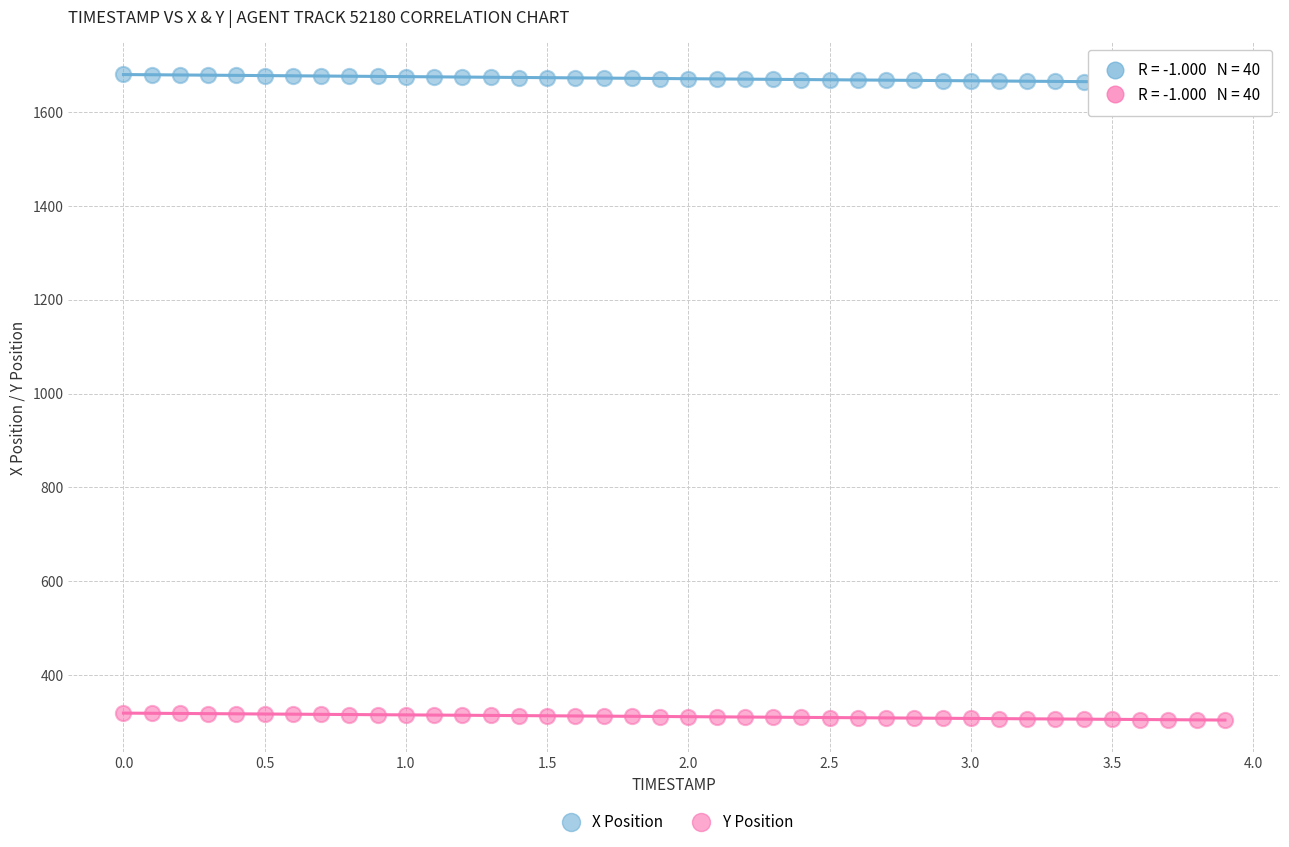

Across all data points, what is the range of X values (max minus min)?

3.9